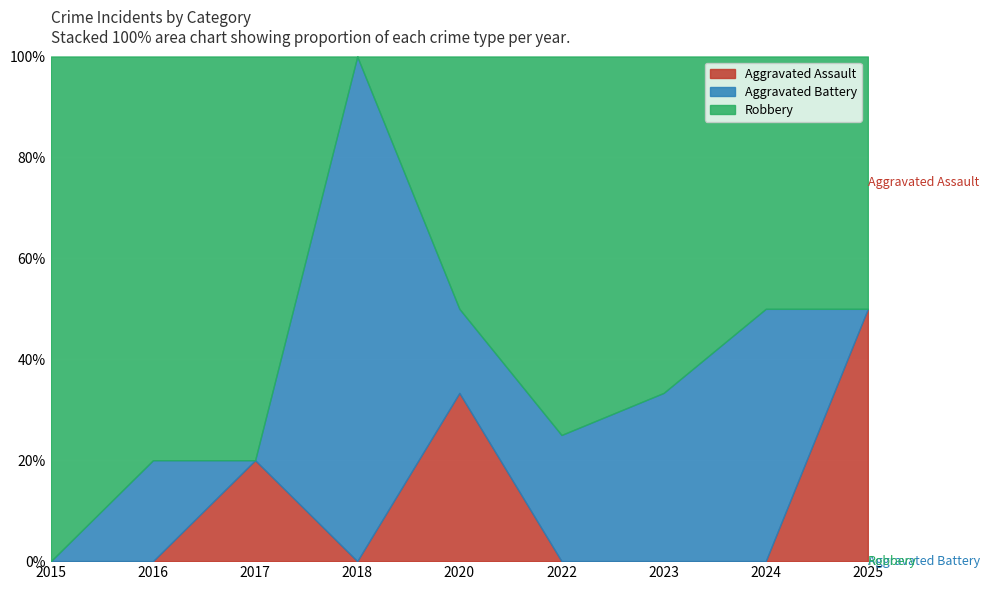

Is it true that Aggravated Battery equals 1 at 2024?

False